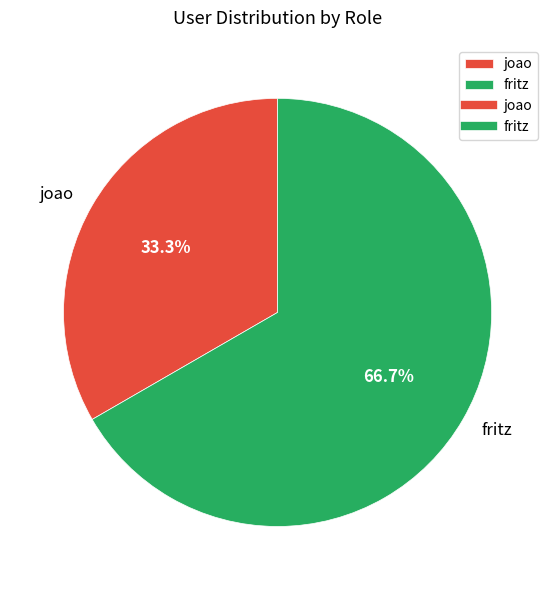

Between fritz and joao, which is larger?

fritz